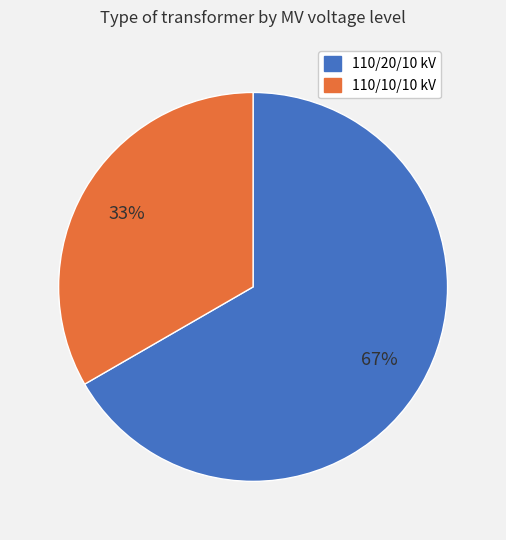

How many slices are in this pie chart?

2